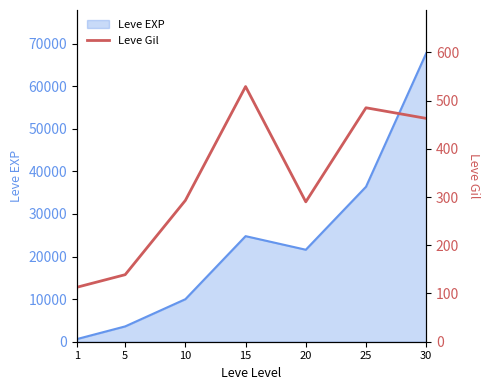

Rank the categories by Leve EXP value from highest to lowest.

30, 25, 15, 20, 10, 5, 1